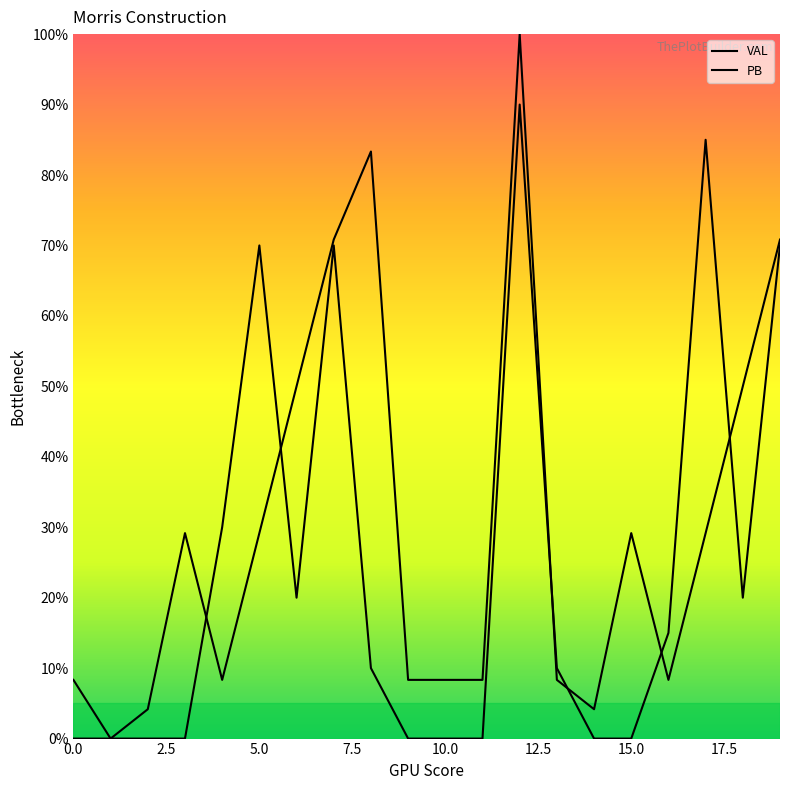

Does the chart display data point markers on the line(s)?

No